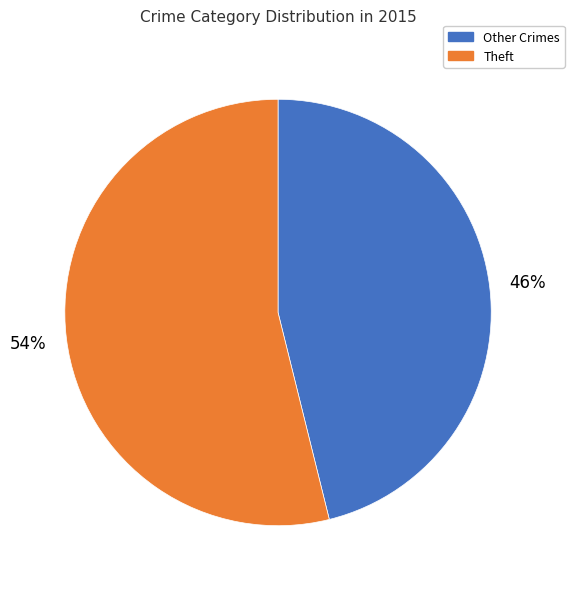

To the nearest percent, what is the difference between the largest and smallest slice percentages?

8%